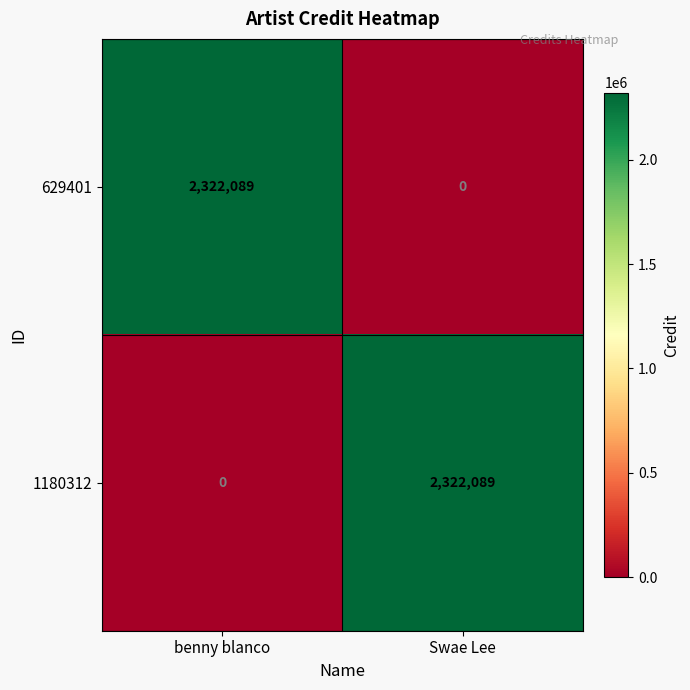

How many data points does each series have?

2